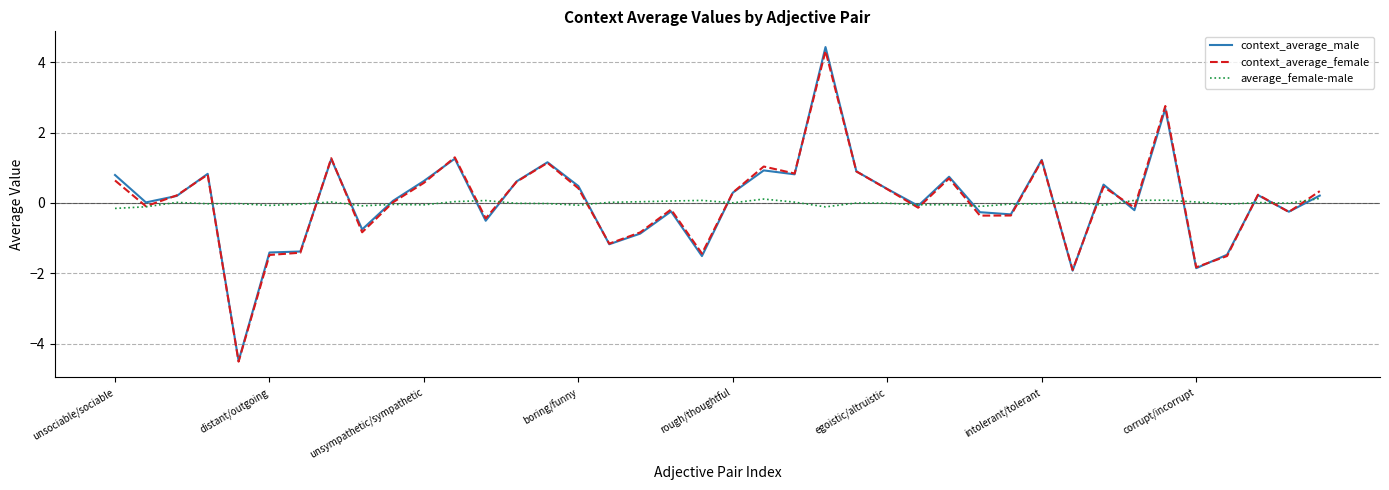

What is the minimum value shown in the chart?

-4.5